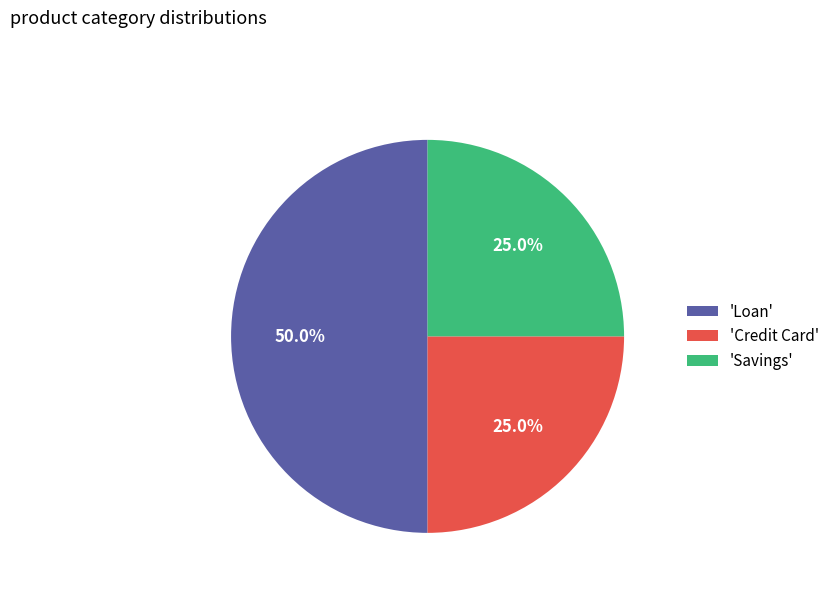

Which category has the biggest portion of the pie?

'Loan'